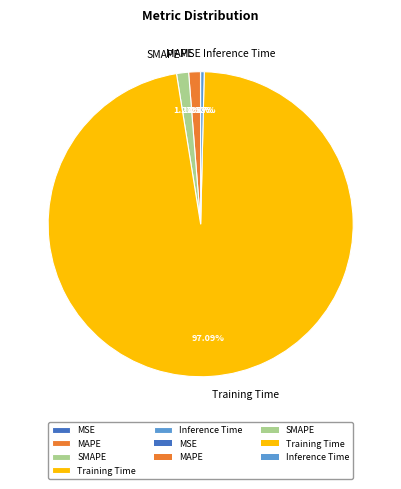

To the nearest percent, what is the difference between the largest and smallest slice percentages?

97%